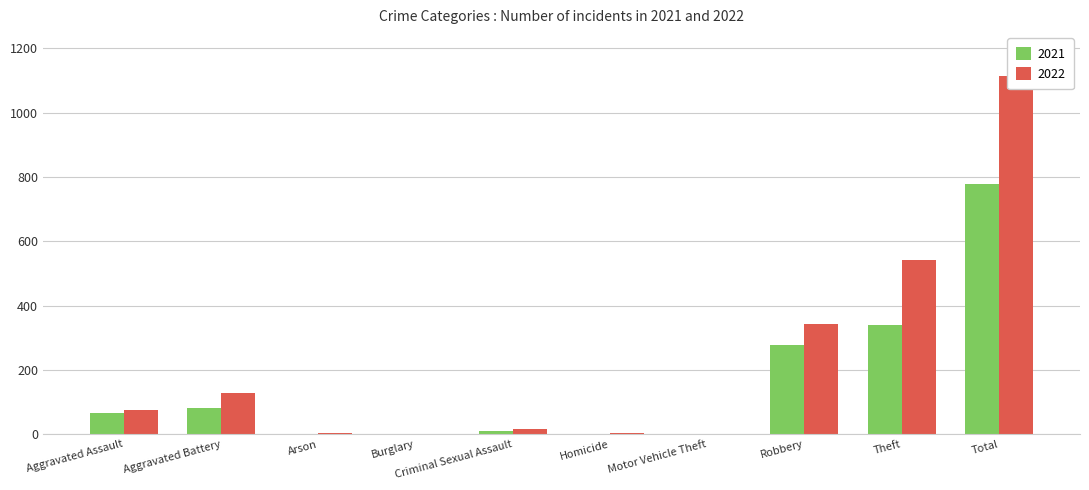

What is the sum of all 2021 values?

1557